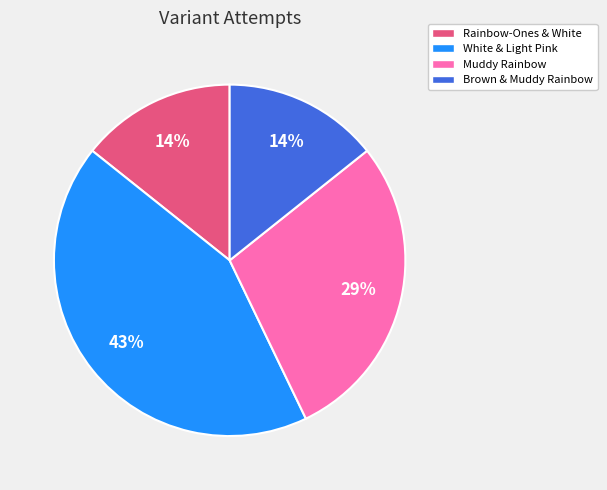

How many slices are in this pie chart?

4